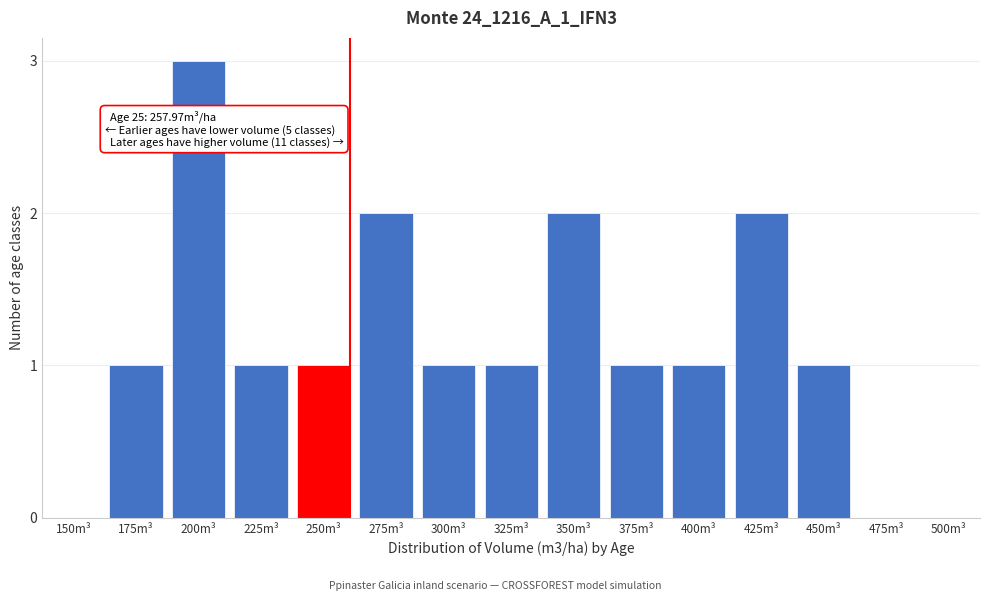

Reading right to left, what are all the values shown in this chart?

500m³=0	475m³=0	450m³=1	425m³=2	400m³=1	375m³=1	350m³=2	325m³=1	300m³=1	275m³=2	250m³=1	225m³=1	200m³=3	175m³=1	150m³=0